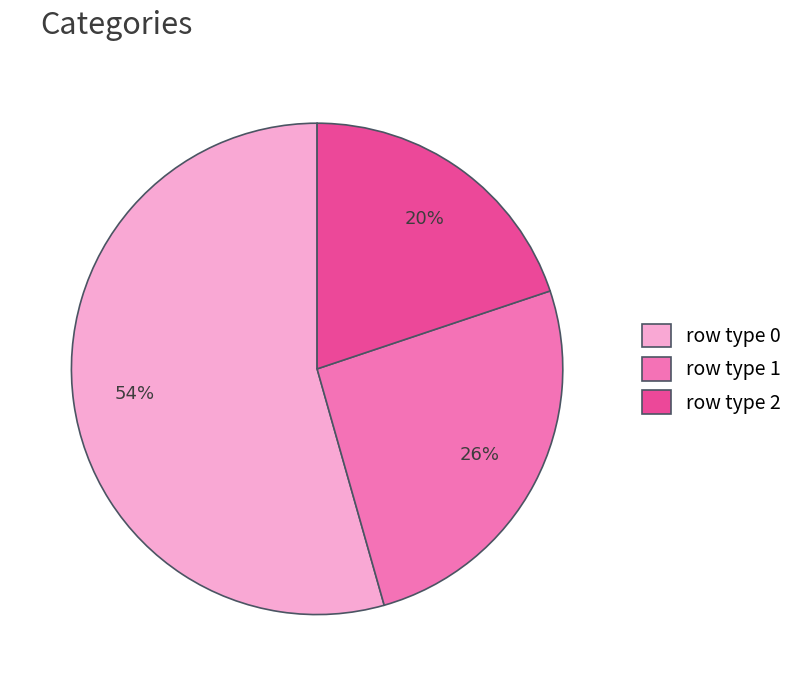

Does any single category account for the majority?

Yes